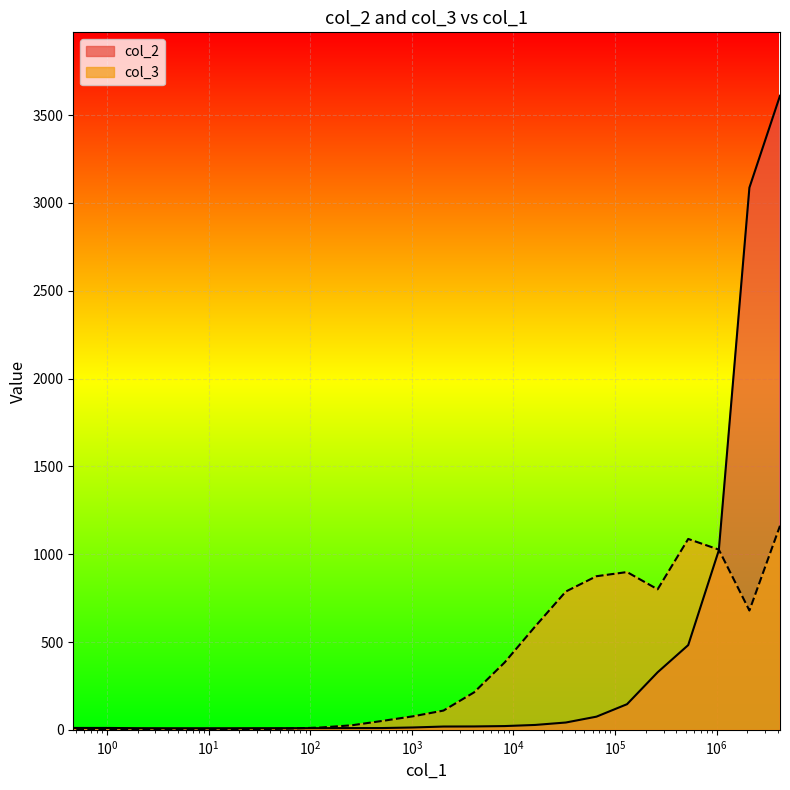

In col_3, how many points are higher than both neighbors (excluding endpoints)?

2